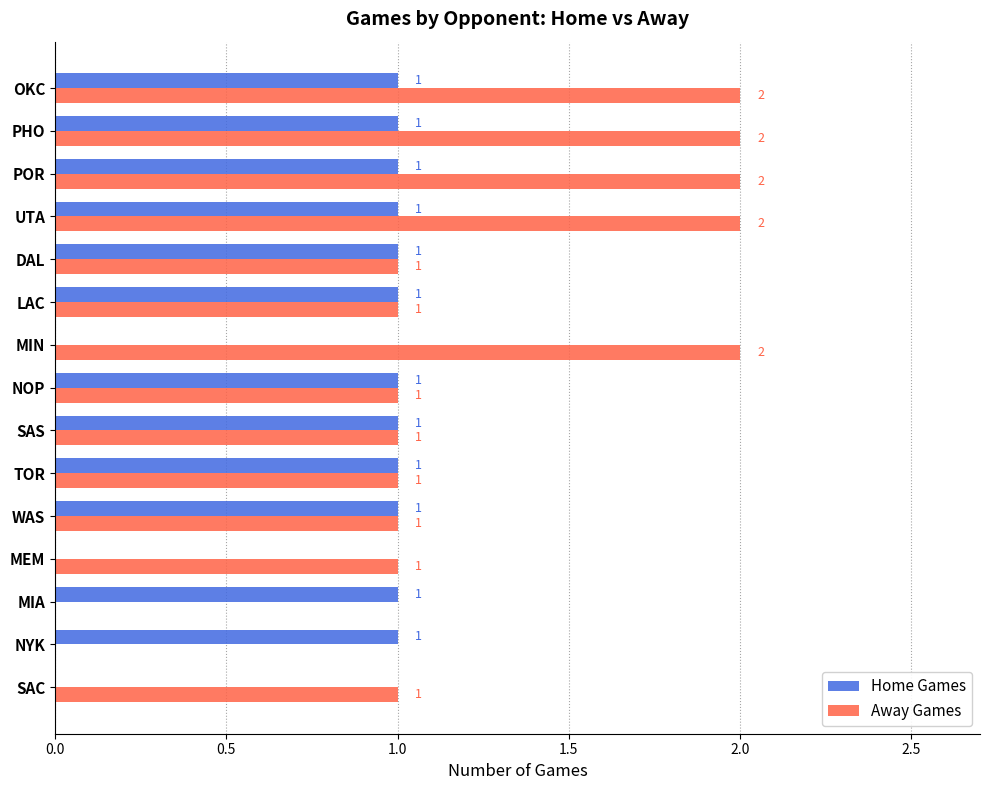

Between NYK and TOR, which series saw the biggest shift?

Away Games